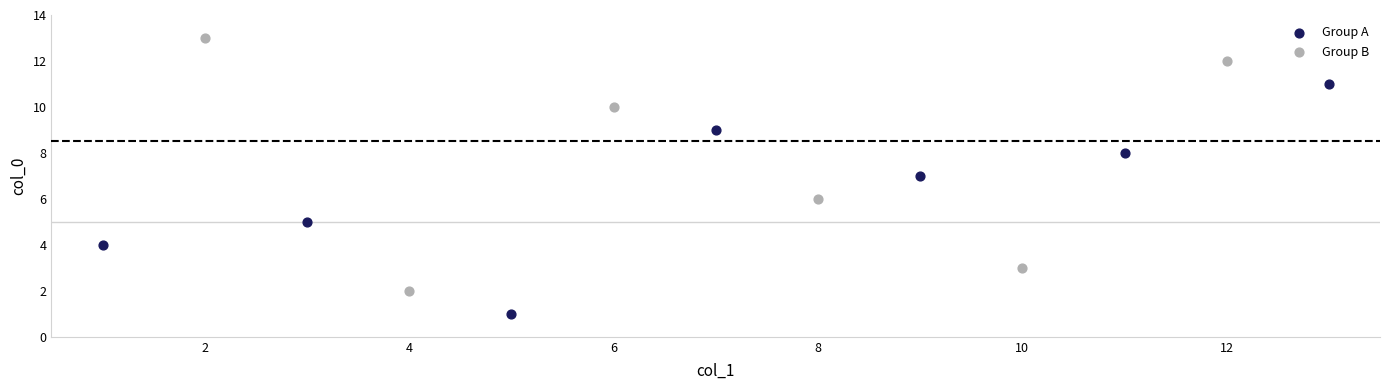

Which series contains the lowest Y value?

Group A